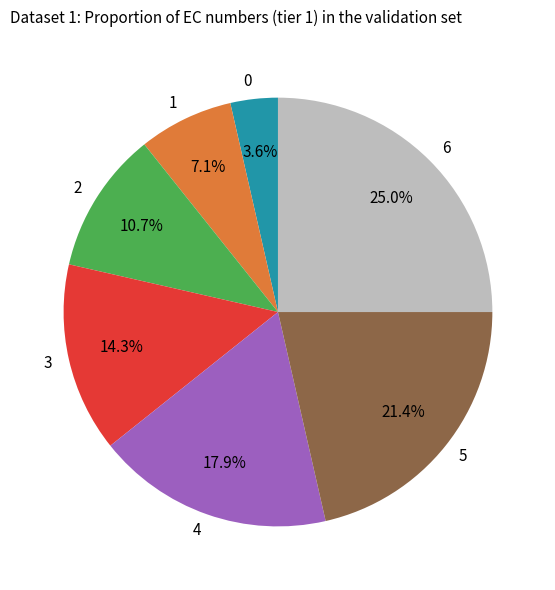

How many slices are in this pie chart?

7